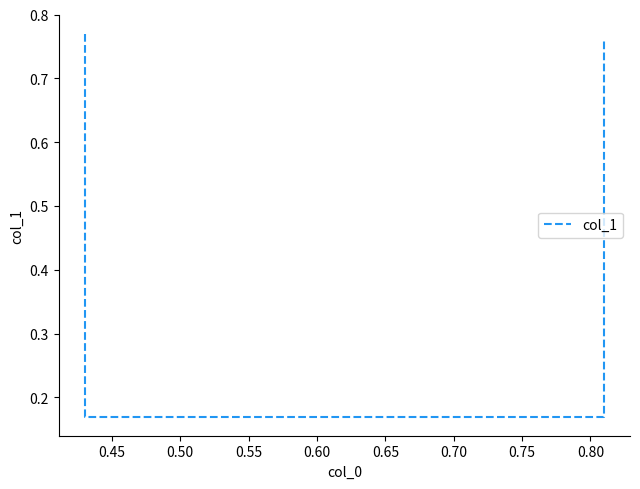

How many lines are shown in the chart?

1